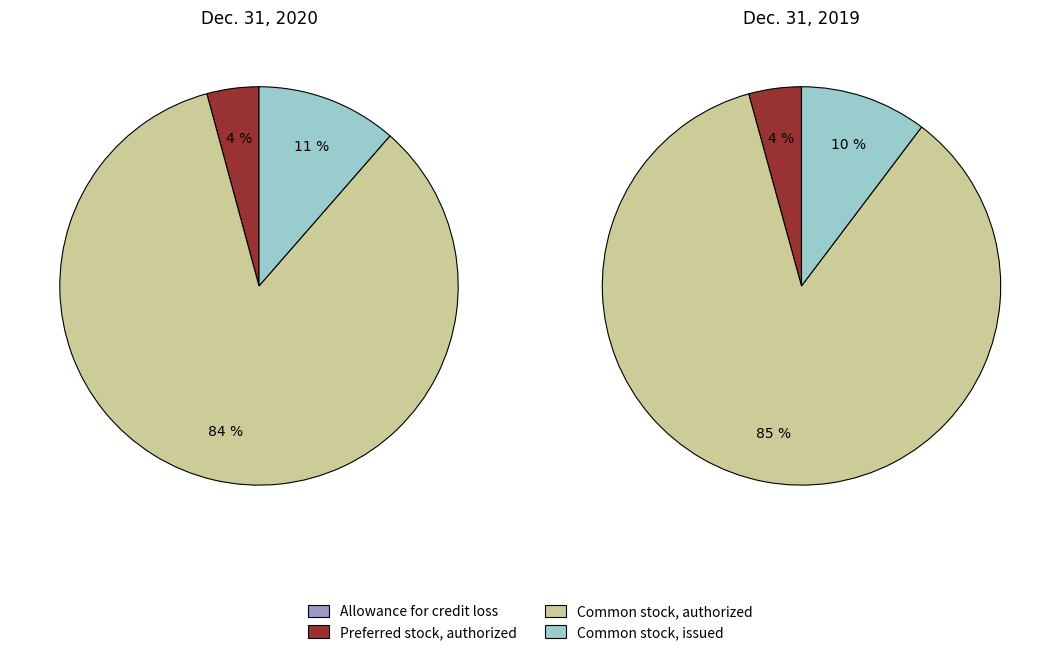

What portion of the pie excludes Common stock, issued?

88.6%